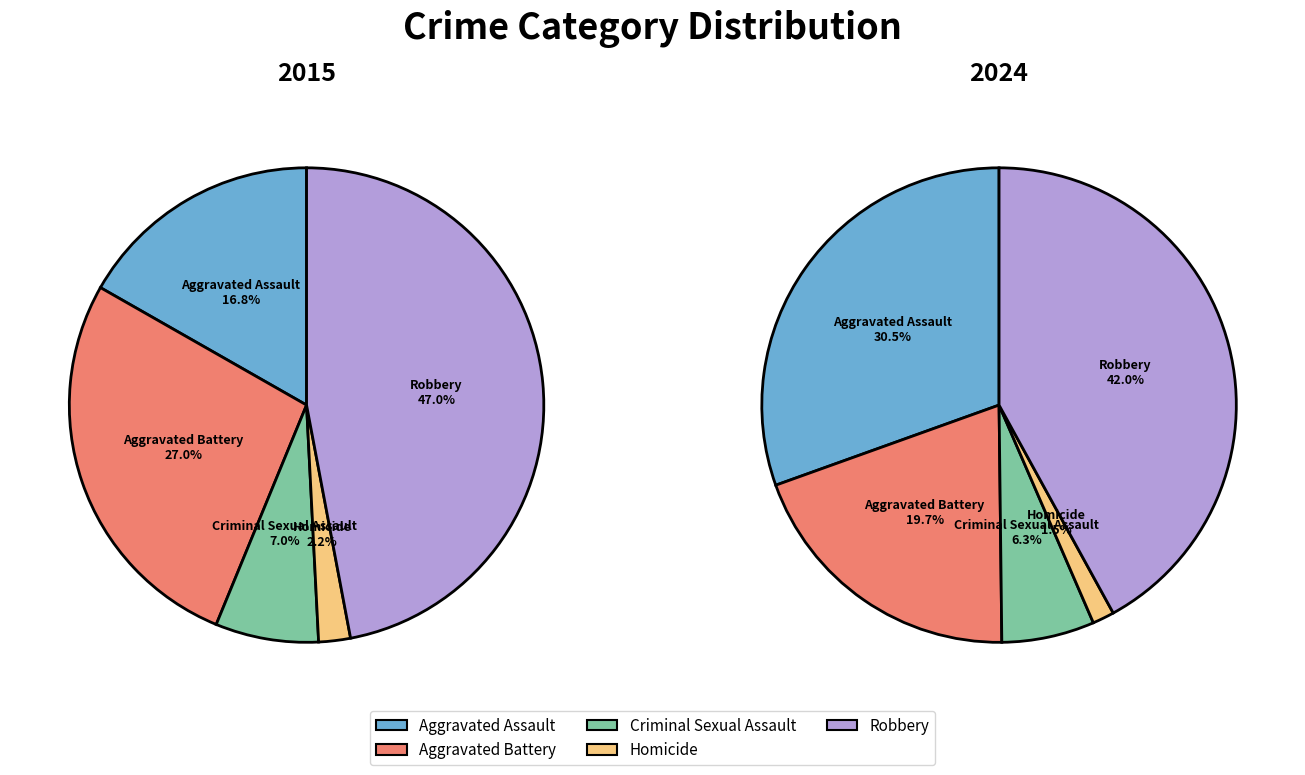

Between Aggravated Battery and 7, which series saw the biggest shift?

Aggravated Assault